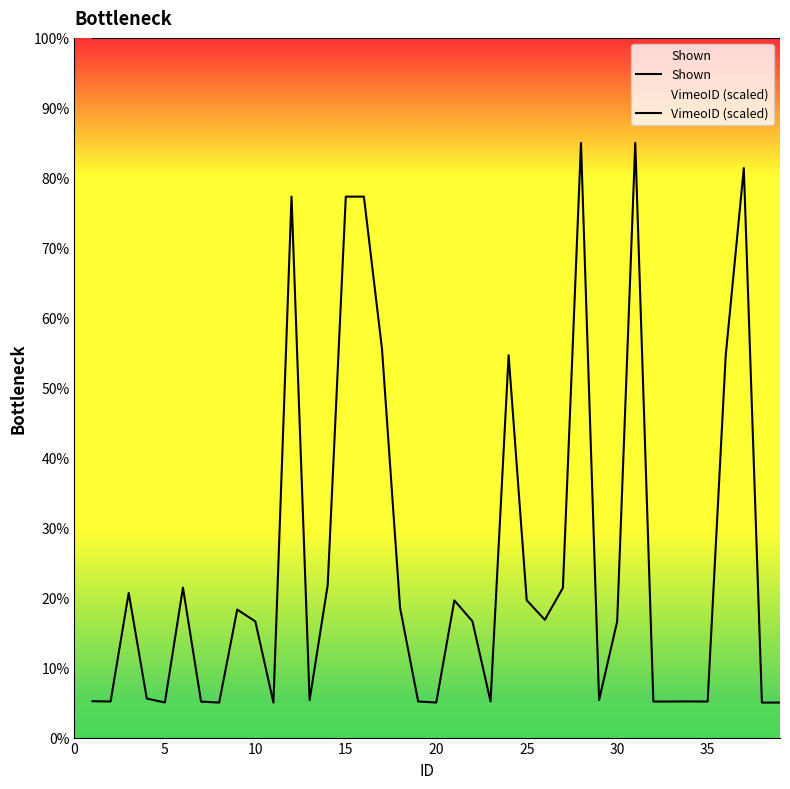

How many values in the VimeoID (scaled) series exceed 16?

21